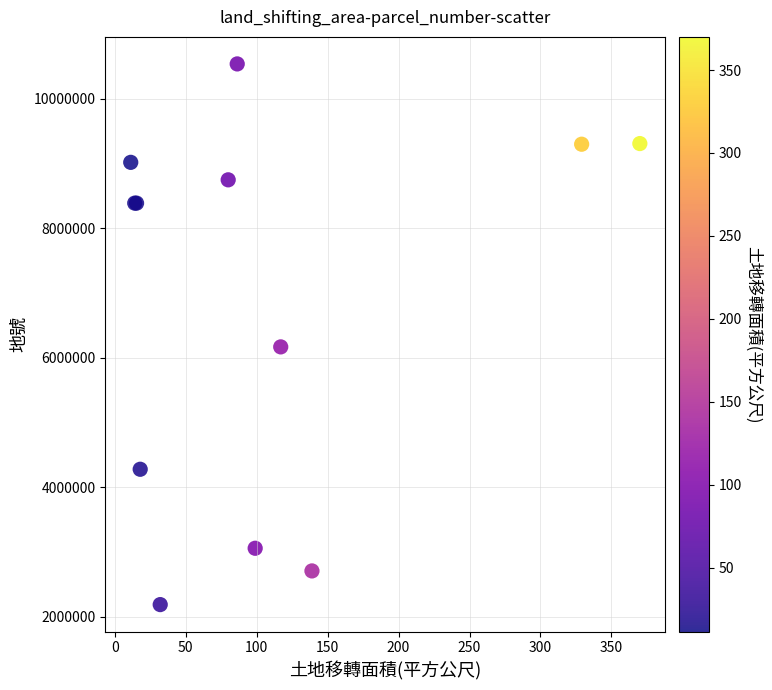

What Y value in the scatter plot is closest to 6365000?

6170002